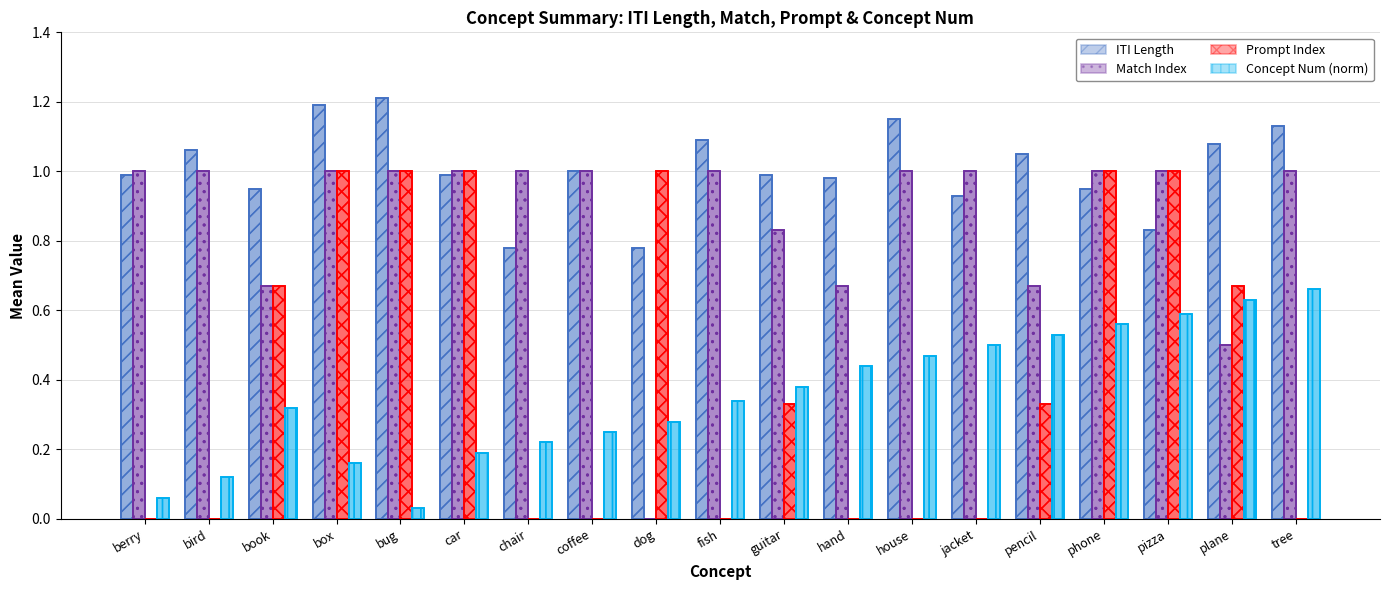

How many data points in Match Index are less than 1?

6